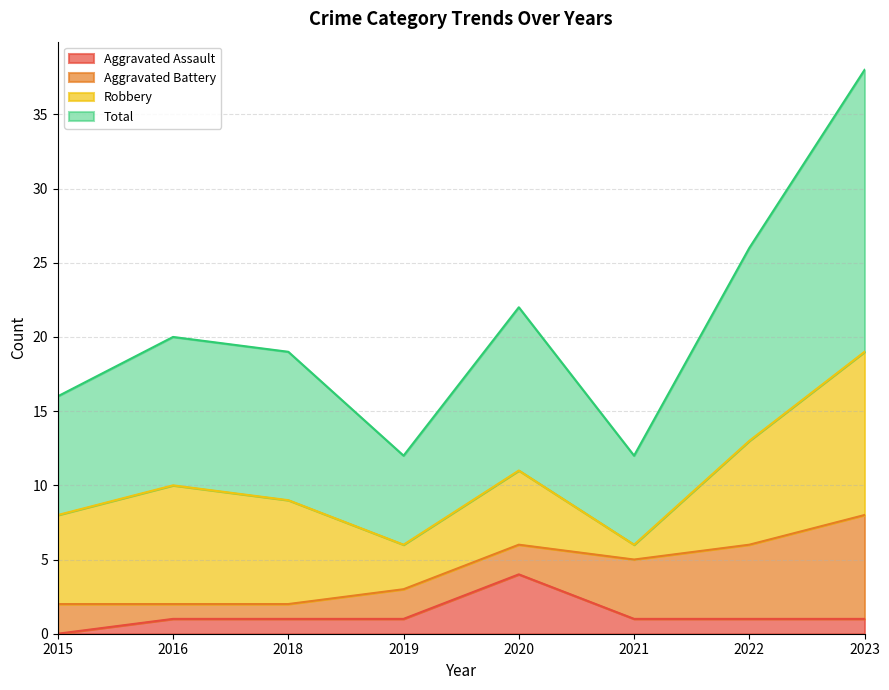

True or false: Aggravated Assault and Total cross at least once.

False